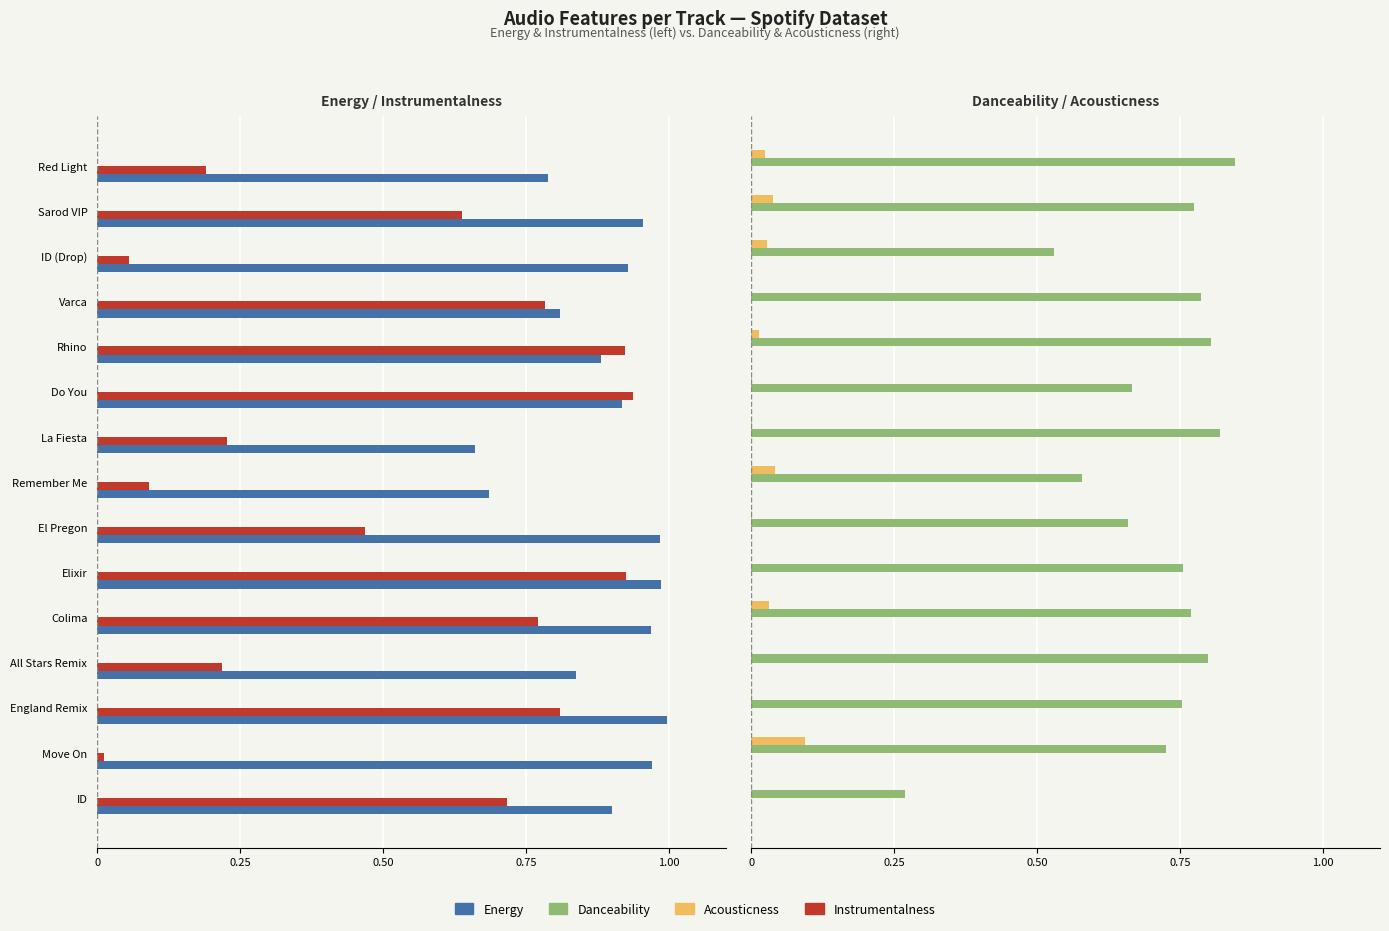

At how many categories does at least one series exceed 0?

15